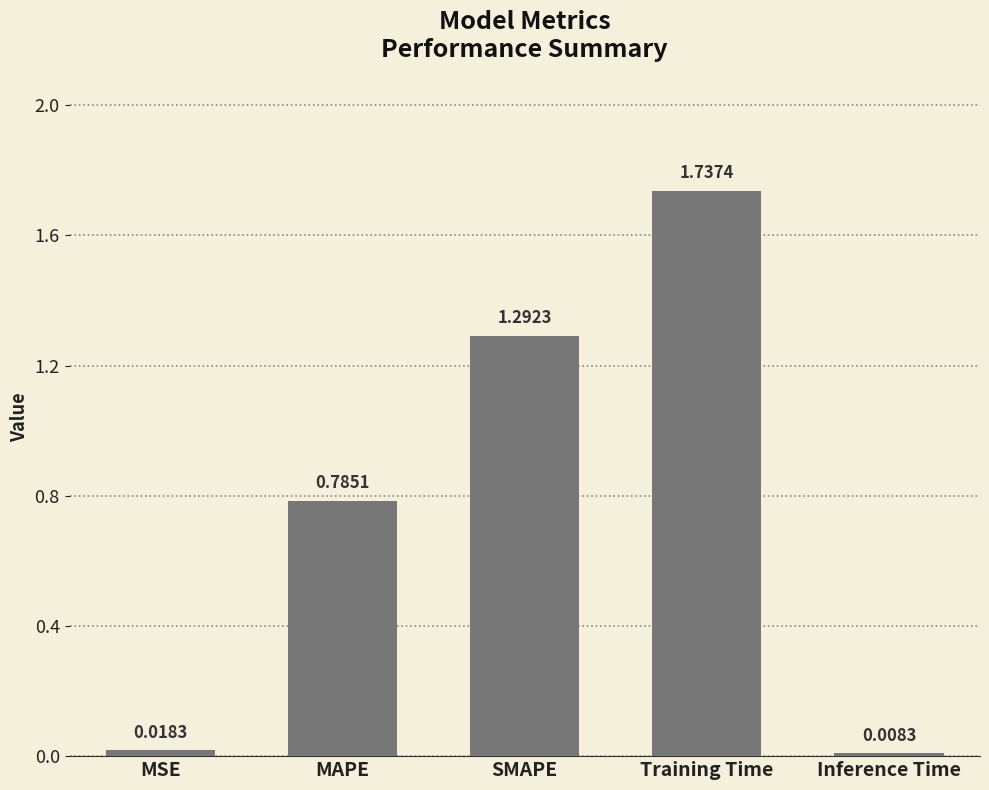

Rank the categories by value from highest to lowest.

Training Time, SMAPE, MAPE, MSE, Inference Time